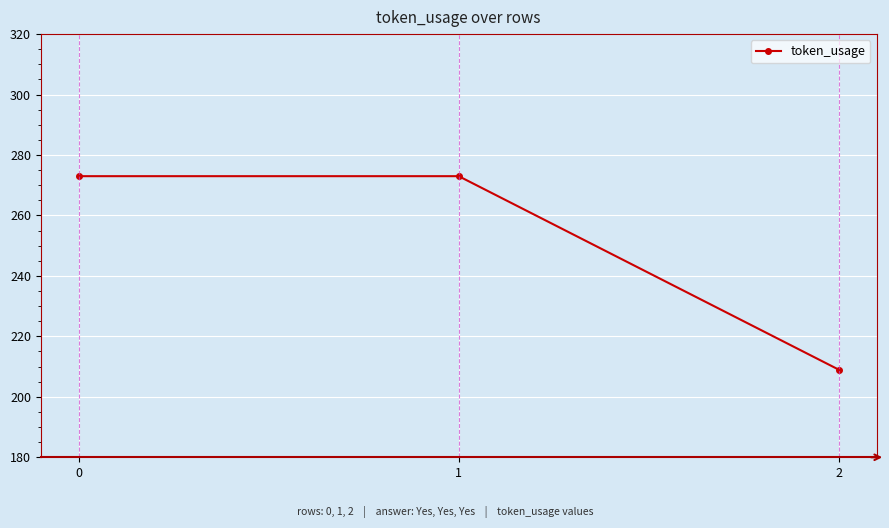

The chart shows a value of 413 at 1. True or false?

False